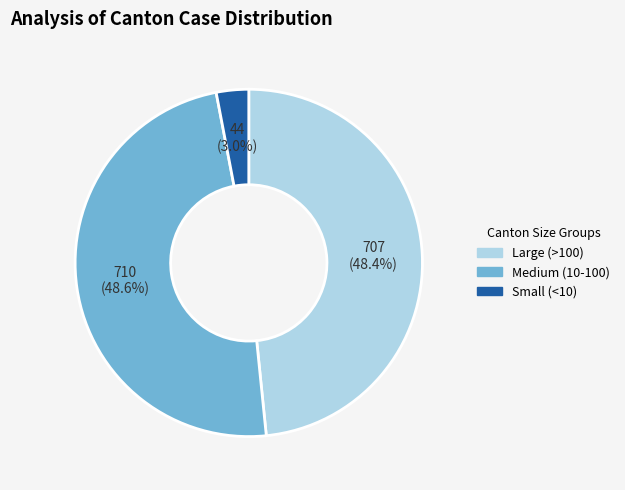

Is there a majority slice in this chart?

No